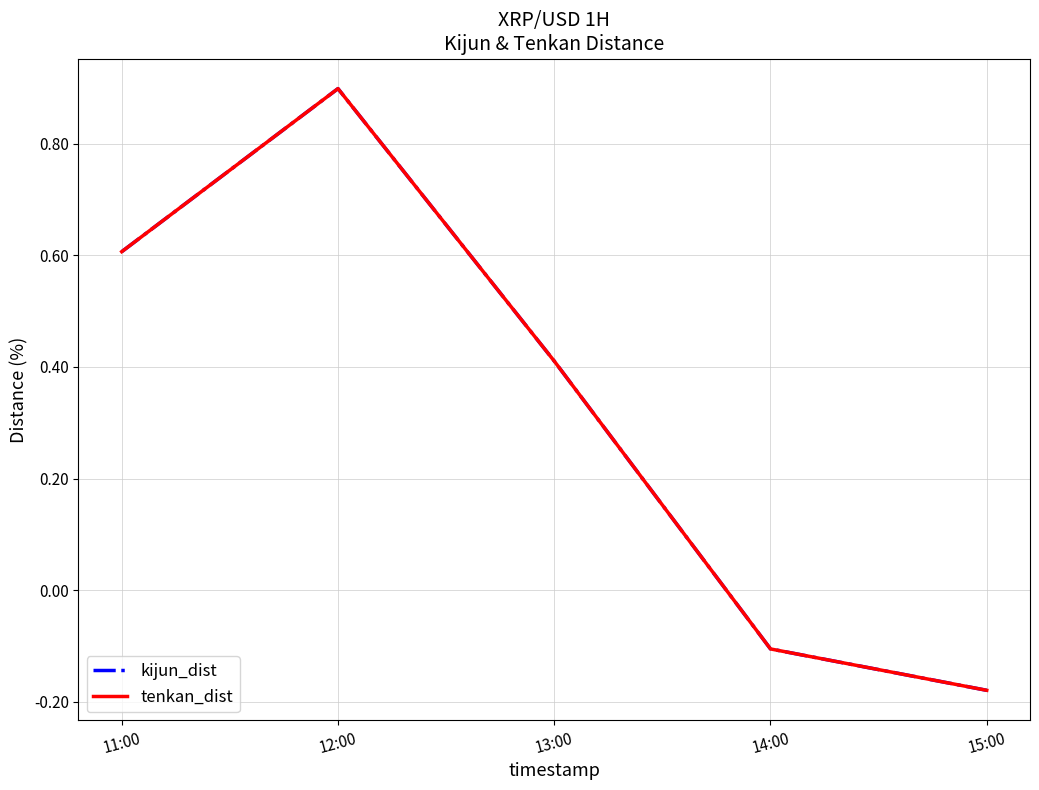

Does the chart have visible grid lines?

Yes